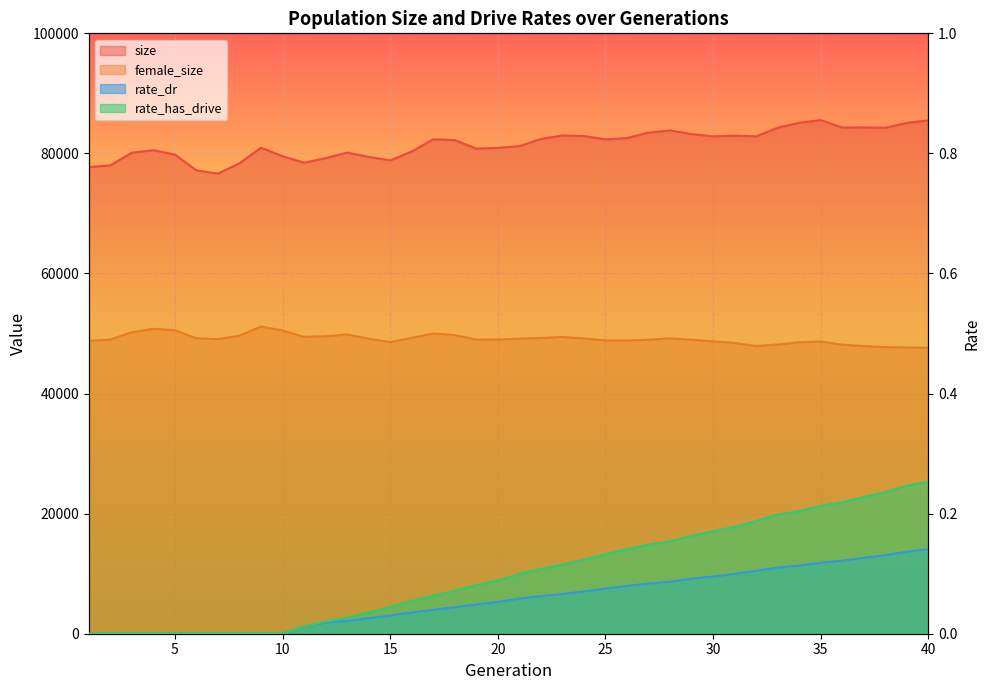

Is it true that size equals 78448.0 at 11?

True